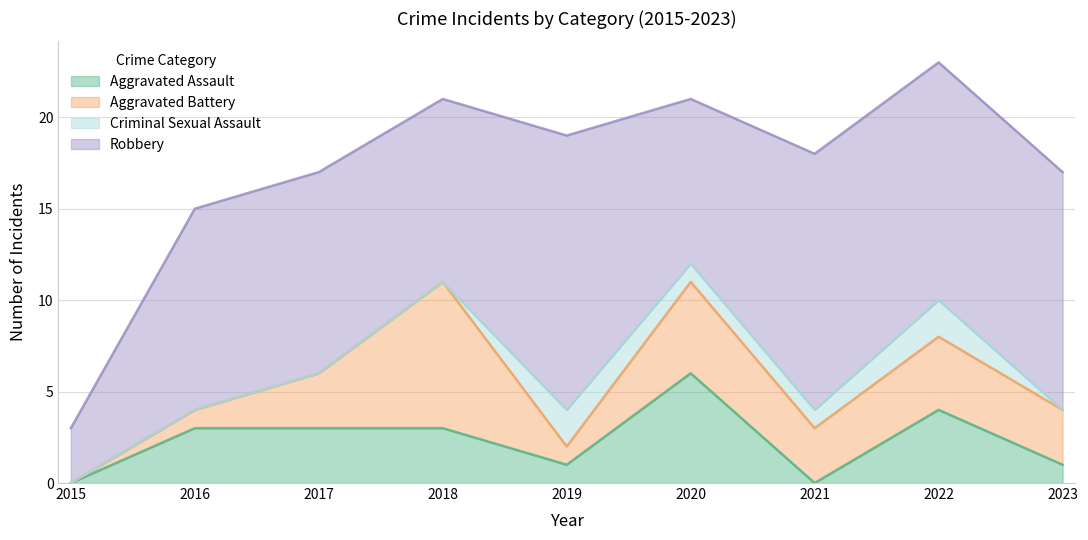

True or false: Criminal Sexual Assault and Aggravated Battery intersect in this chart.

True